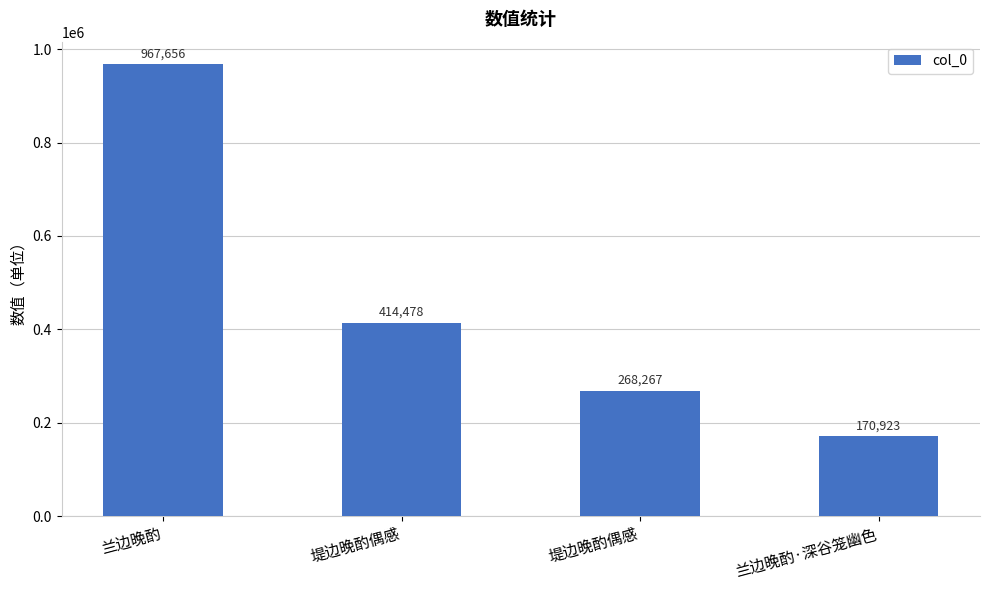

Are the bars horizontal?

No